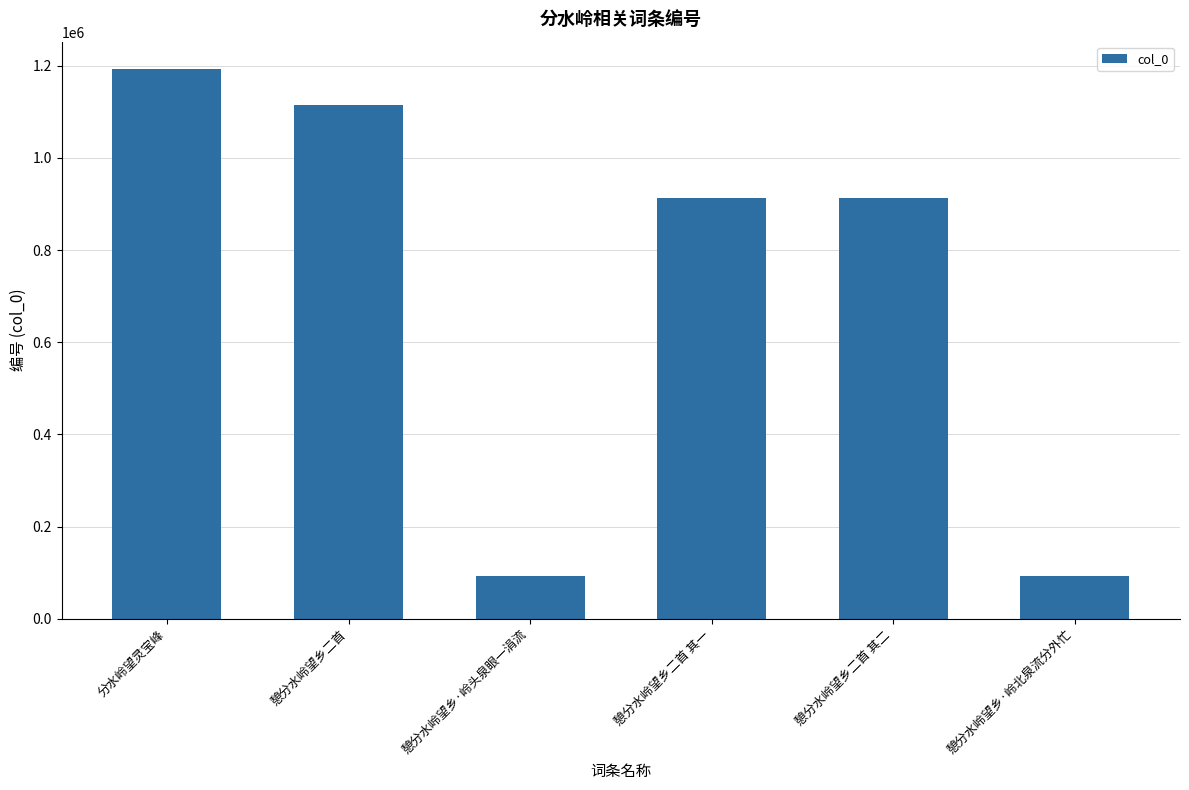

What position from the right is 分水岭望灵宝峰?

6